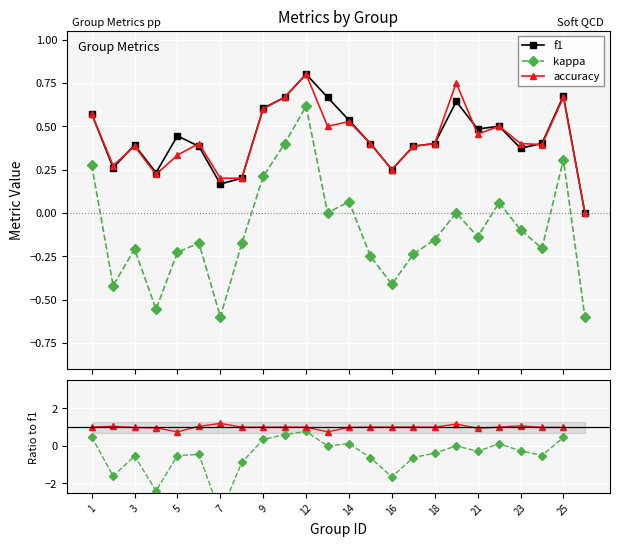

True or false: f1 has more than 2 interior local peaks.

True